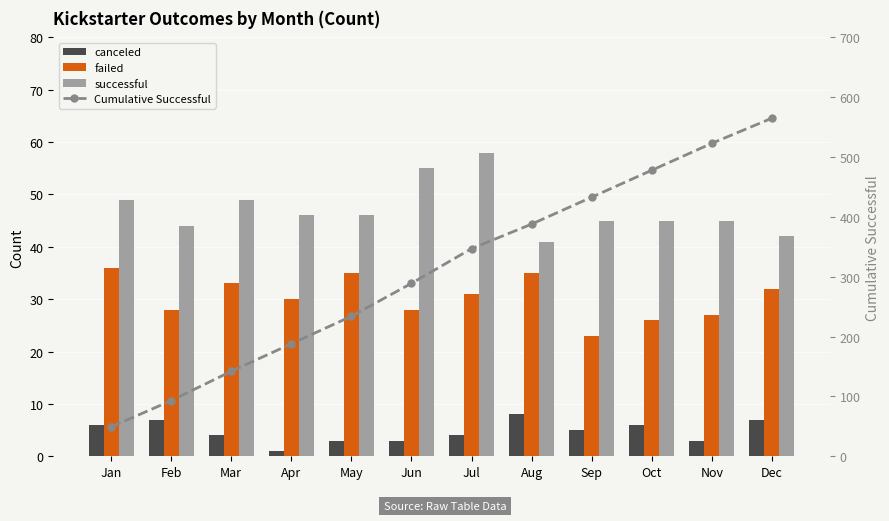

What are all the series names shown in the legend?

canceled, failed, successful, Cumulative Successful